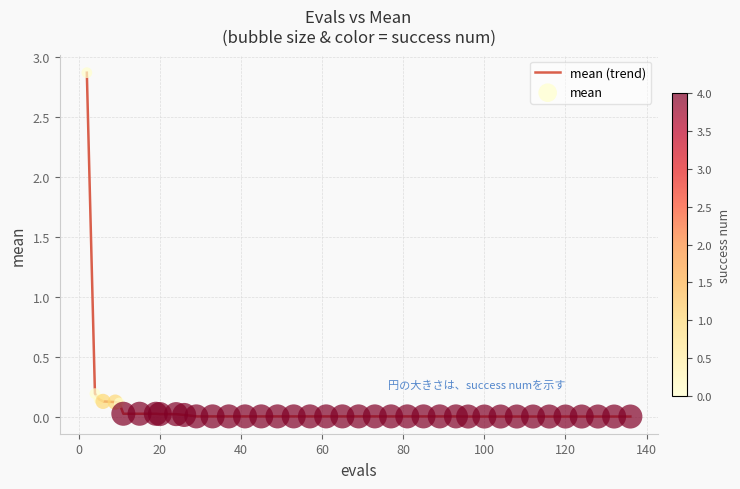

What is the maximum value shown in the chart?

2.9